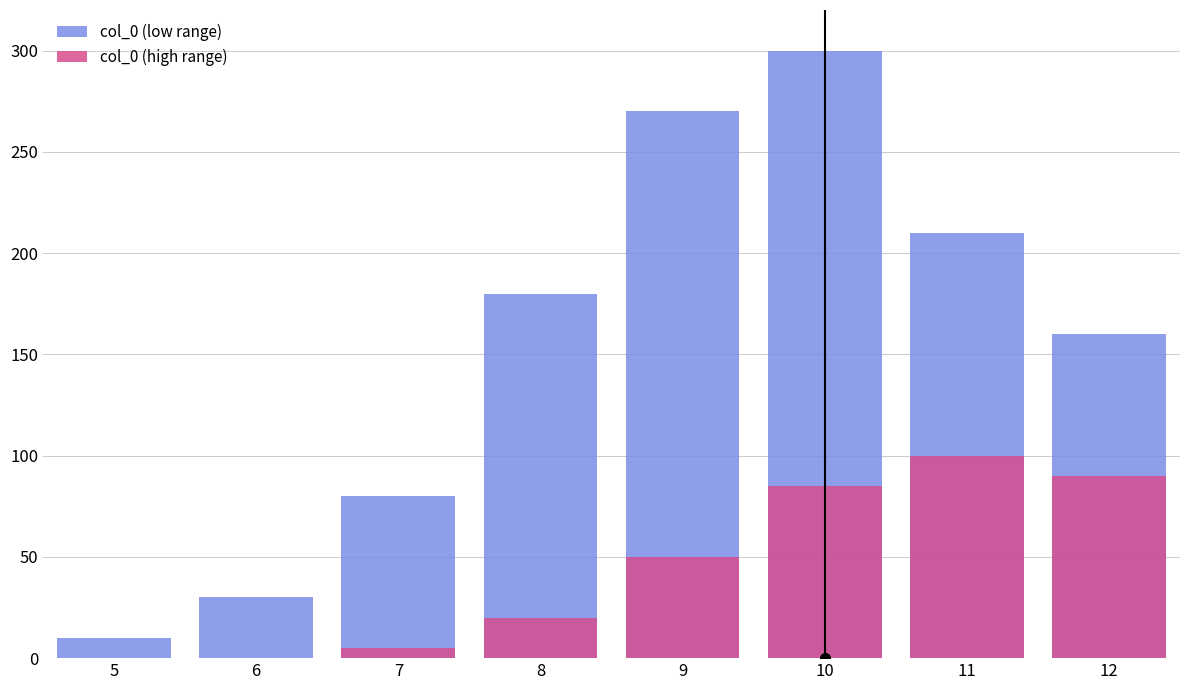

Is it true that col_0 (high range) equals 85 at 10?

True